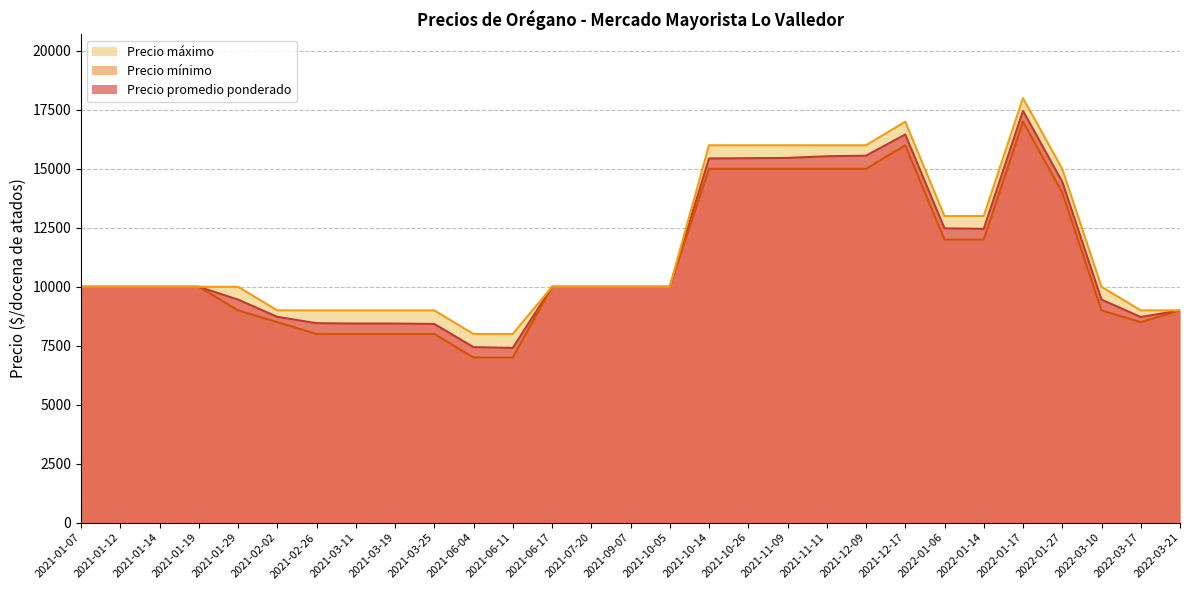

In Precio máximo, how many points are higher than both neighbors (excluding endpoints)?

2